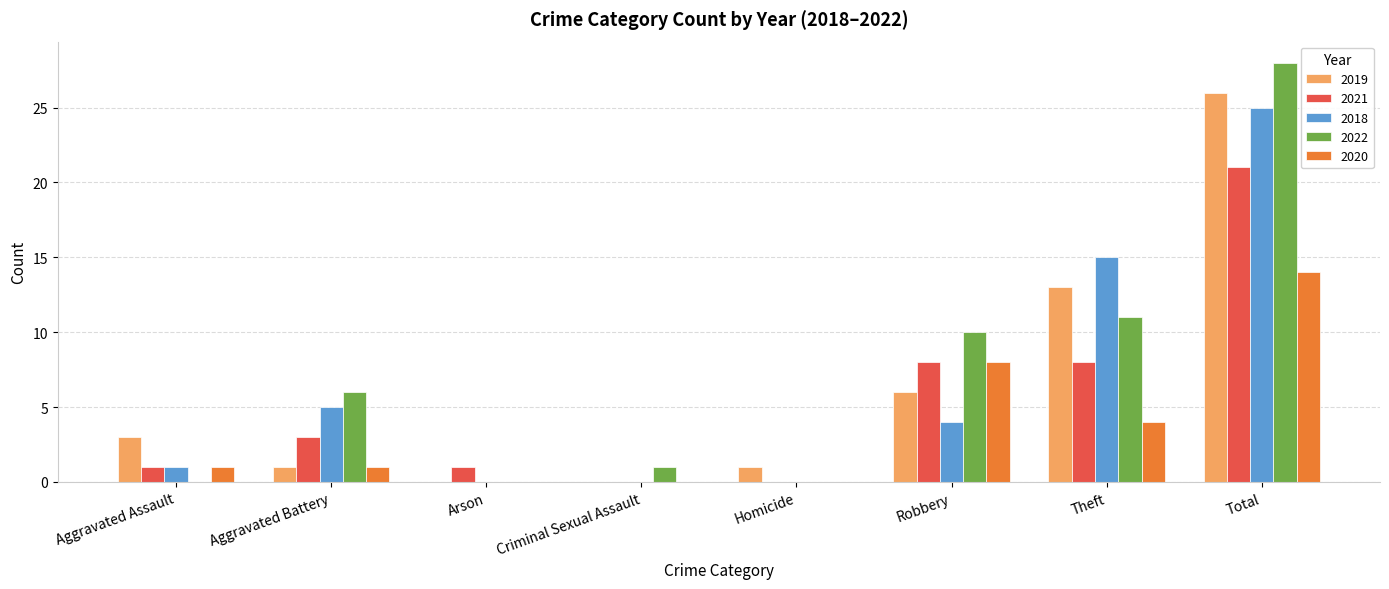

What is the spread (max minus min) of values at Total?

14